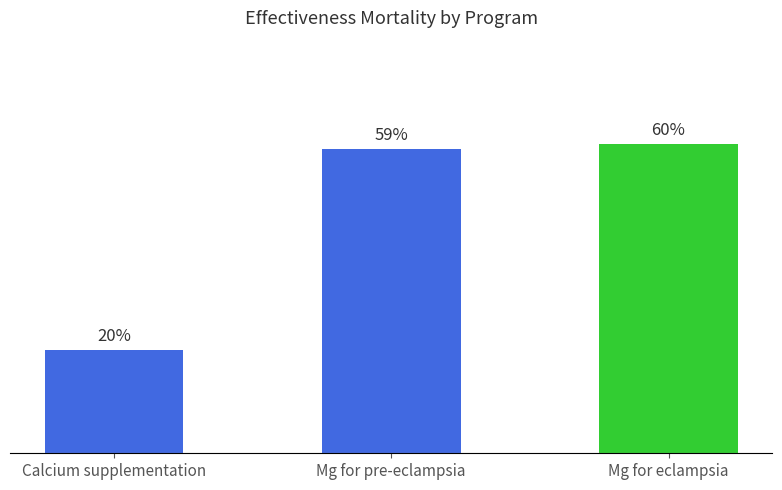

Reading right to left, extract all data points from this chart.

0.6	0.6	0.2